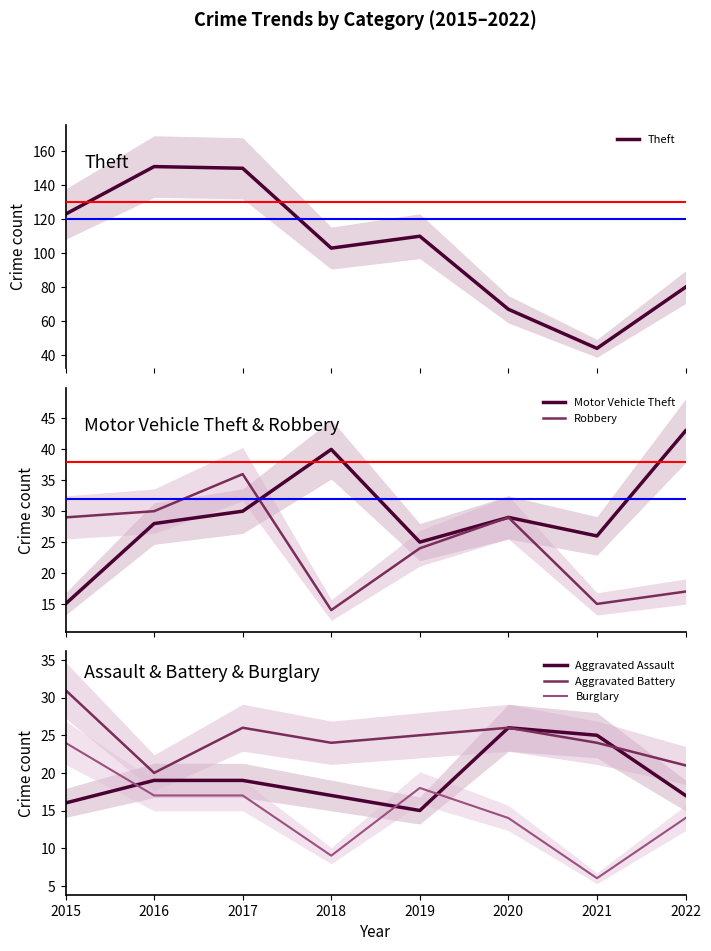

True or false: Aggravated Assault and Burglary cross at least once.

True